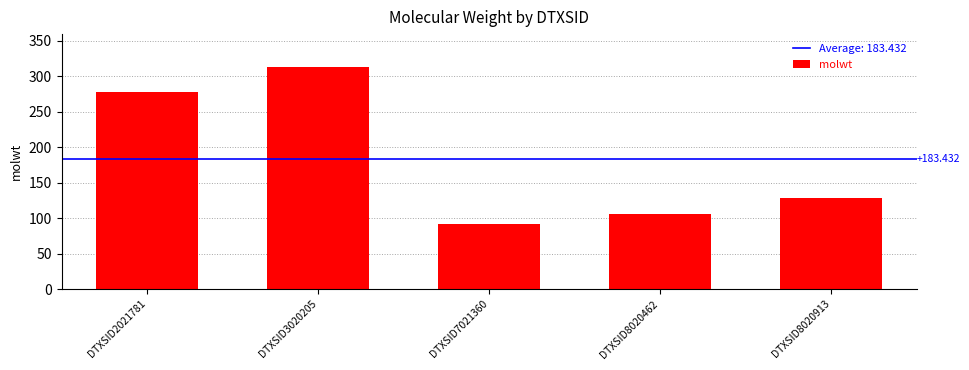

What is the approximate value at DTXSID2021781?

278.4